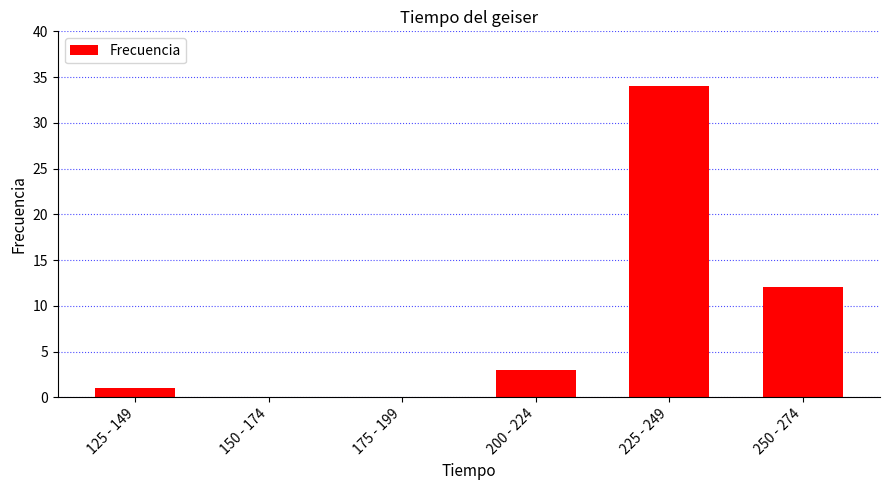

What is the ratio of the value at 250 - 274 to the value at 200 - 224?

4.0